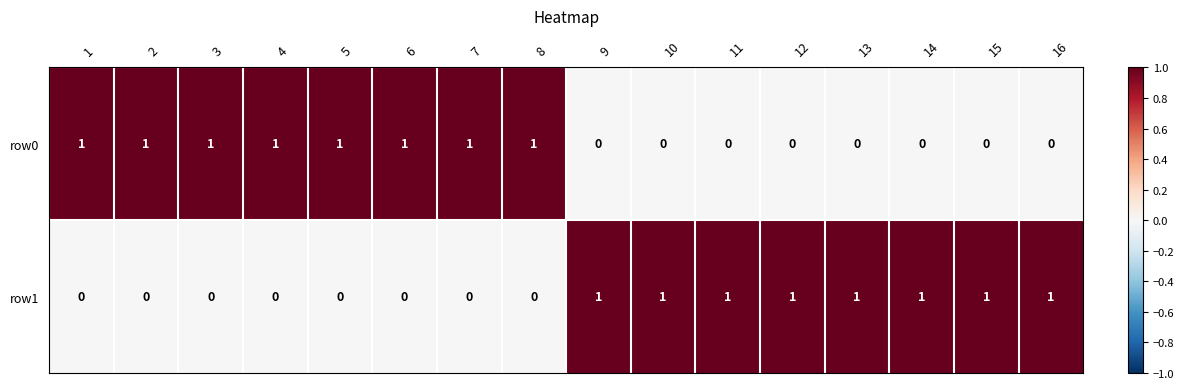

The row1 series shows 1 at 15. True or false?

True